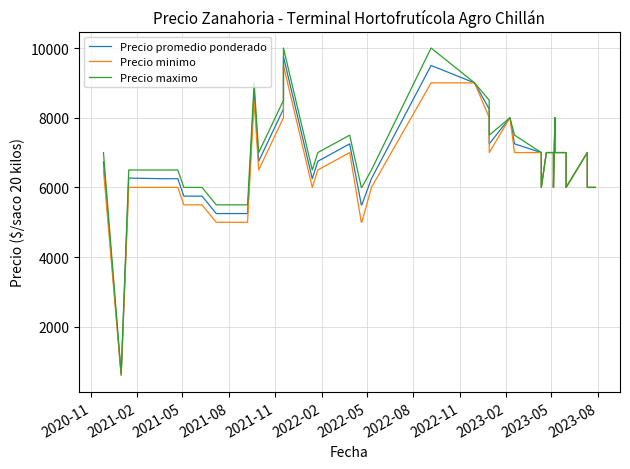

True or false: Precio minimo and Precio promedio ponderado intersect in this chart.

False